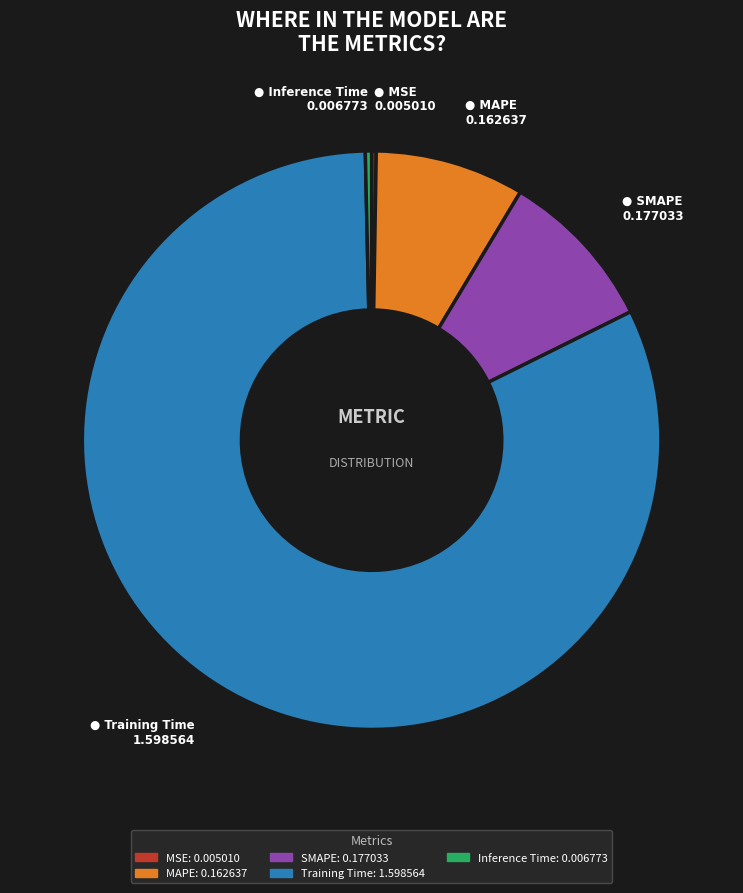

Is it true that MAPE is 8% of the pie?

True